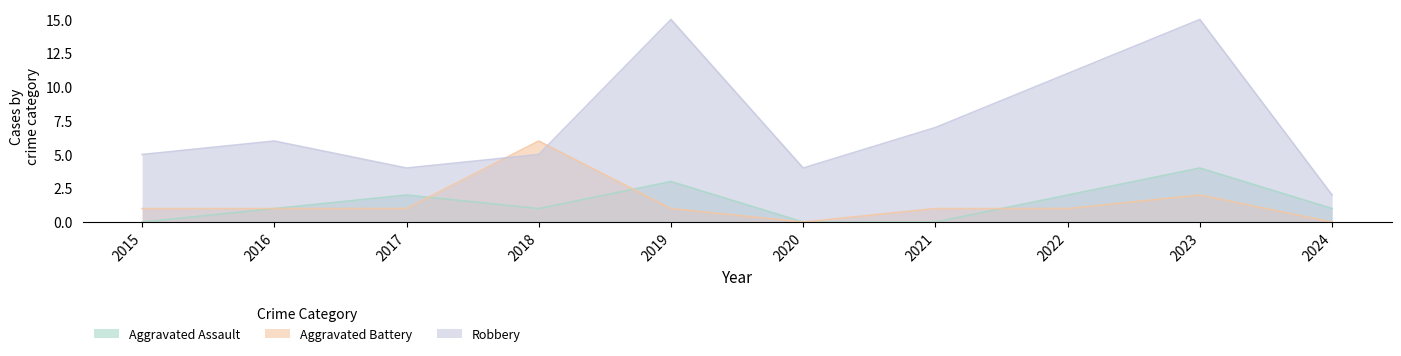

Rank the series at 2023 from highest to lowest value.

Robbery, Aggravated Assault, Aggravated Battery